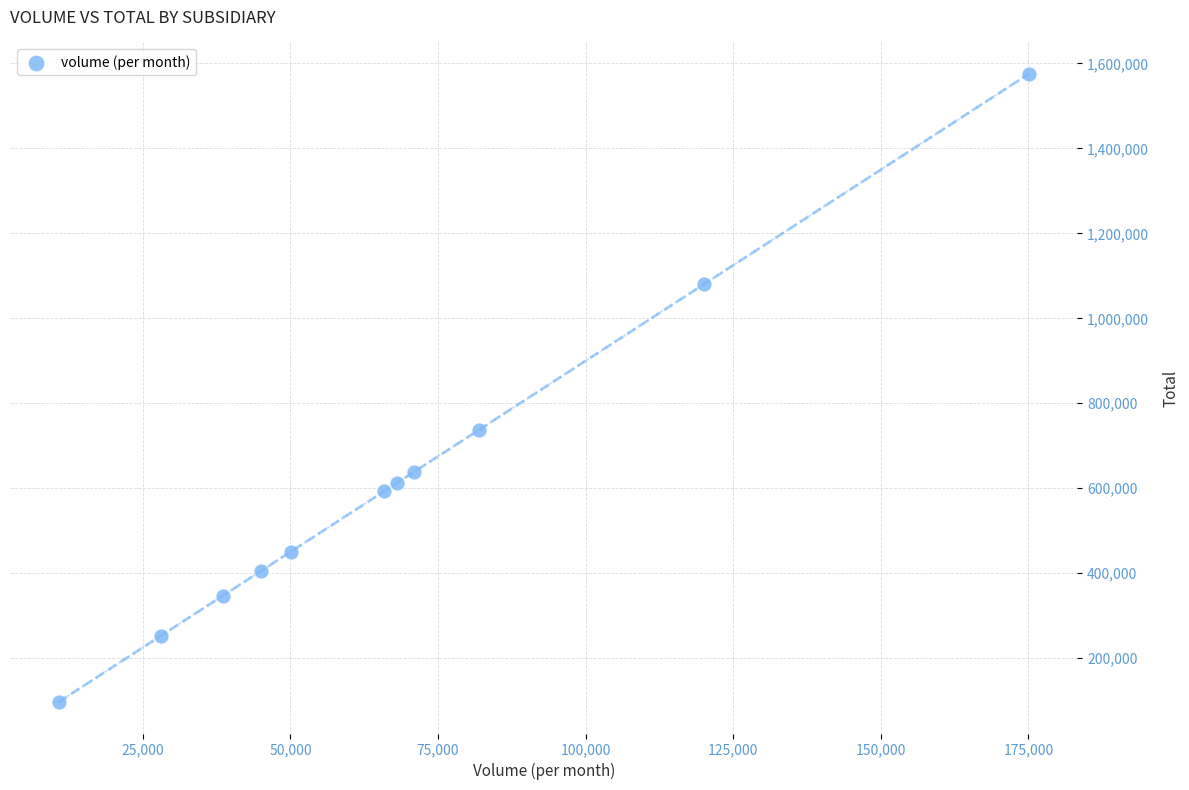

What is the range of Y values (max minus min)?

1479159